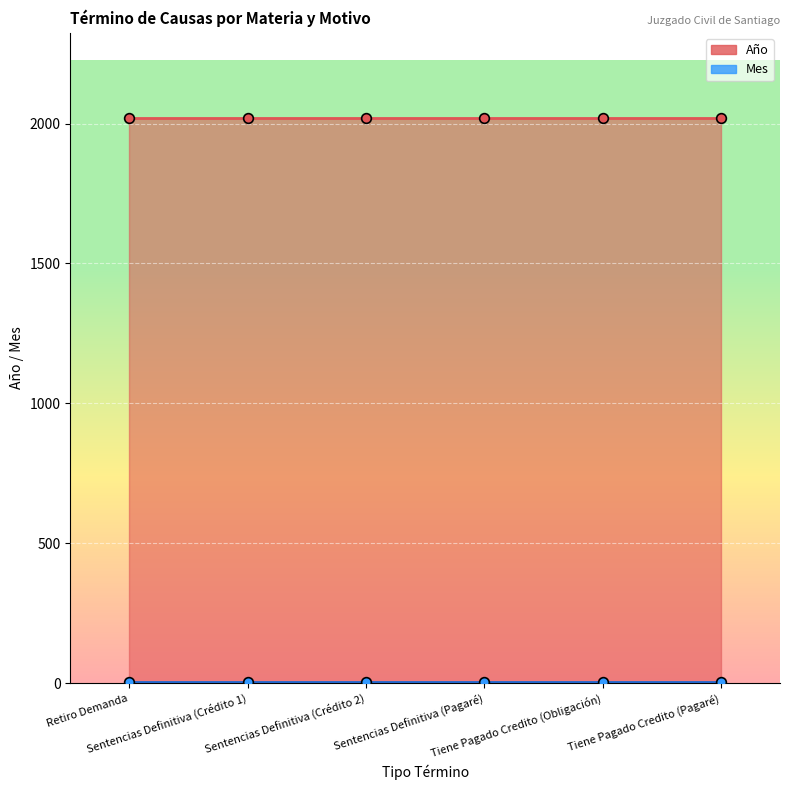

True or false: Año and Mes cross at least once.

False